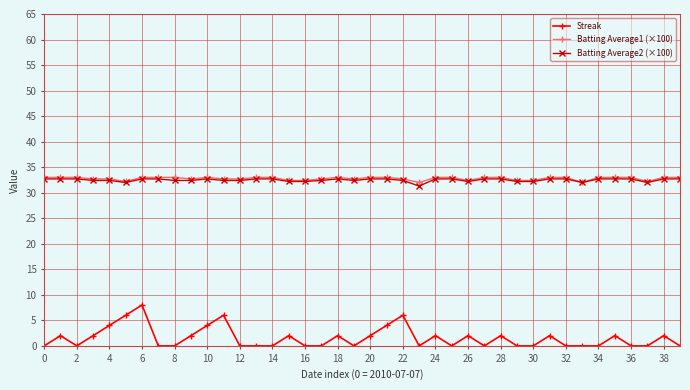

How many series are shown in this chart?

3